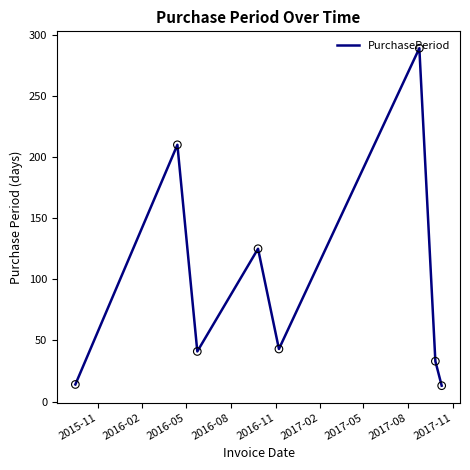

True or false: there are more than 1 points higher than both neighbors.

True